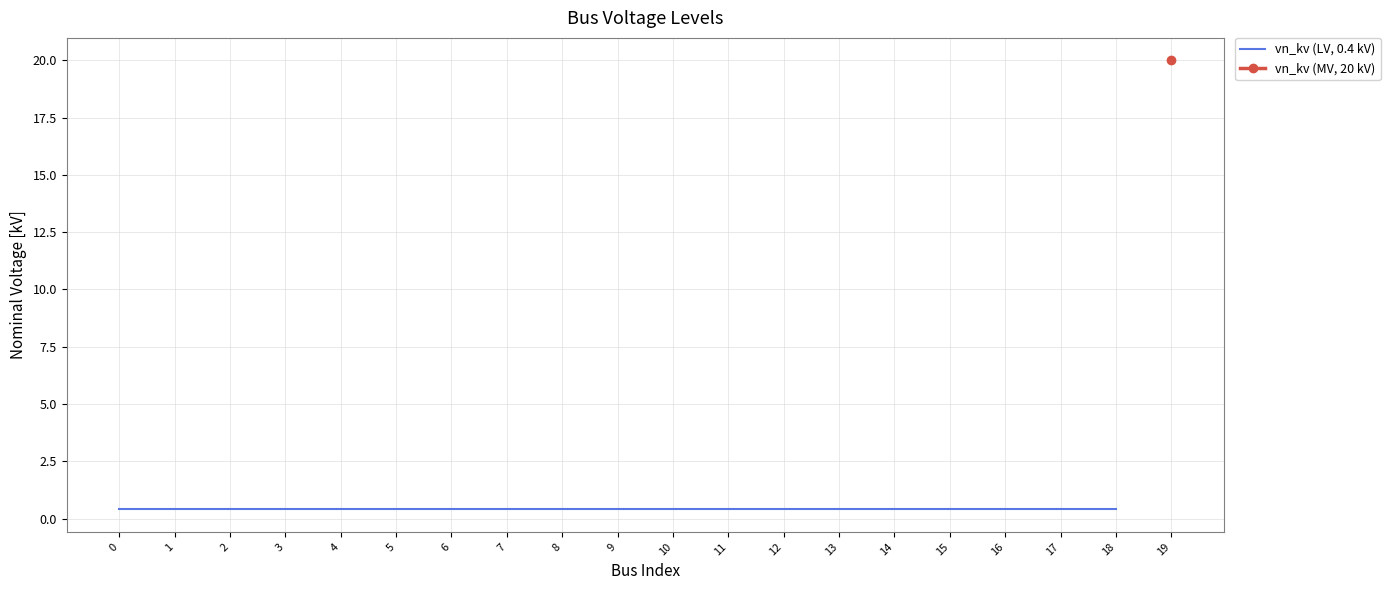

What is the value of the 8th point from the left?

0.4